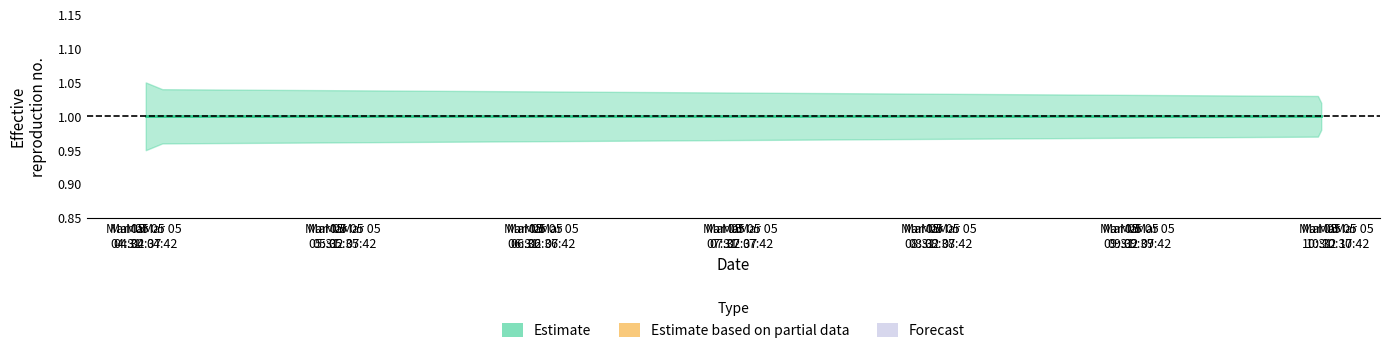

True or false: Estimate has more than 1 interior local peaks.

False